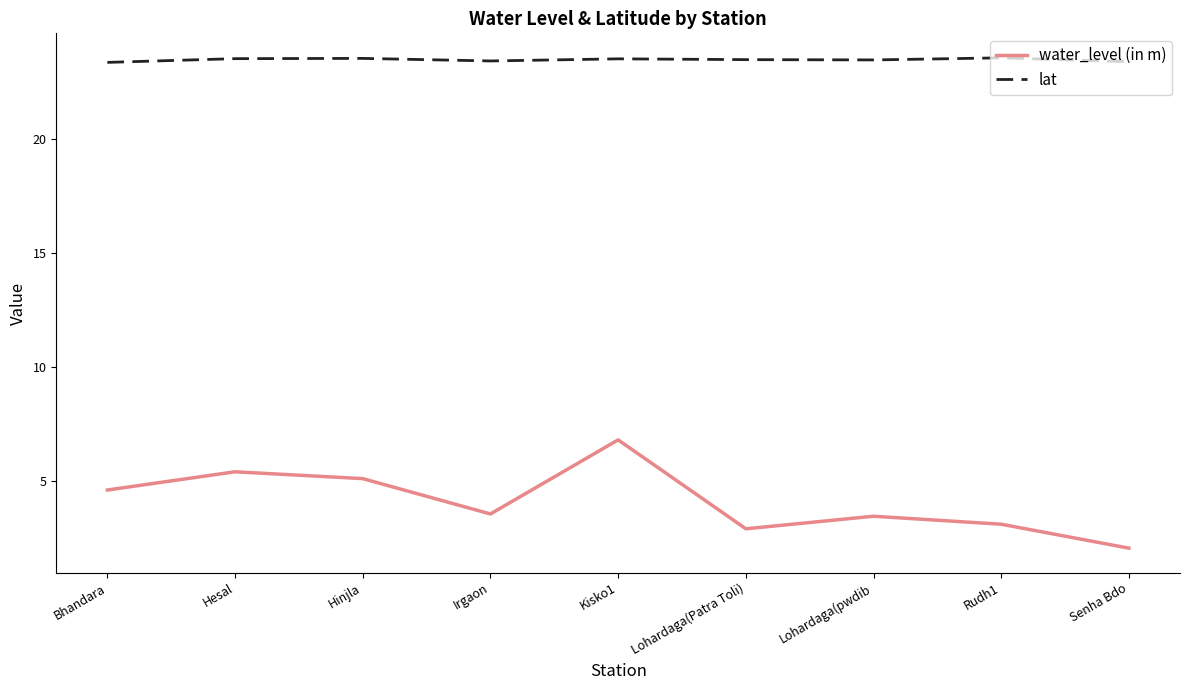

At which category does the chart reach its minimum across all series?

Senha Bdo